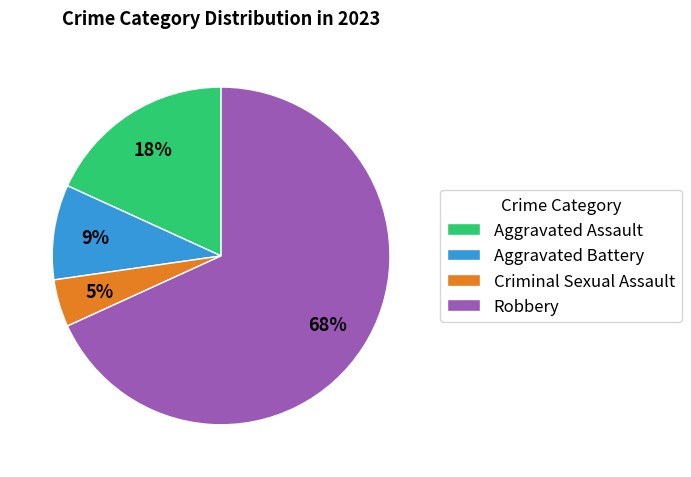

To the nearest percent, what is the combined percentage of Criminal Sexual Assault and Robbery?

73%